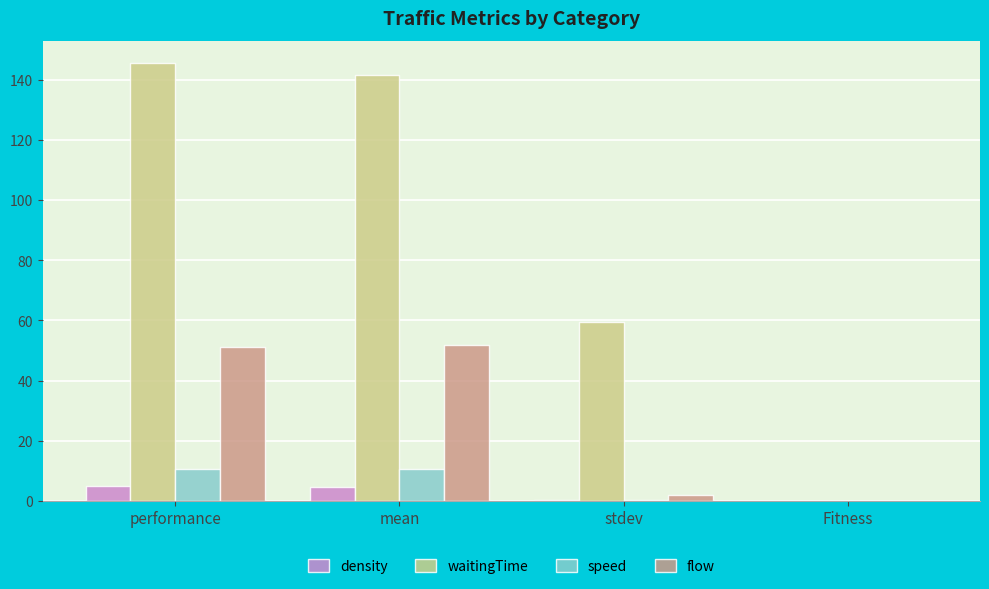

Is the value of flow at stdev greater than the value of waitingTime at performance?

No